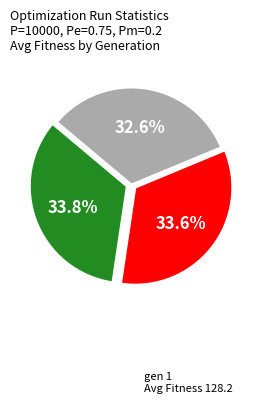

Is there any slice that represents more than half of the pie?

No